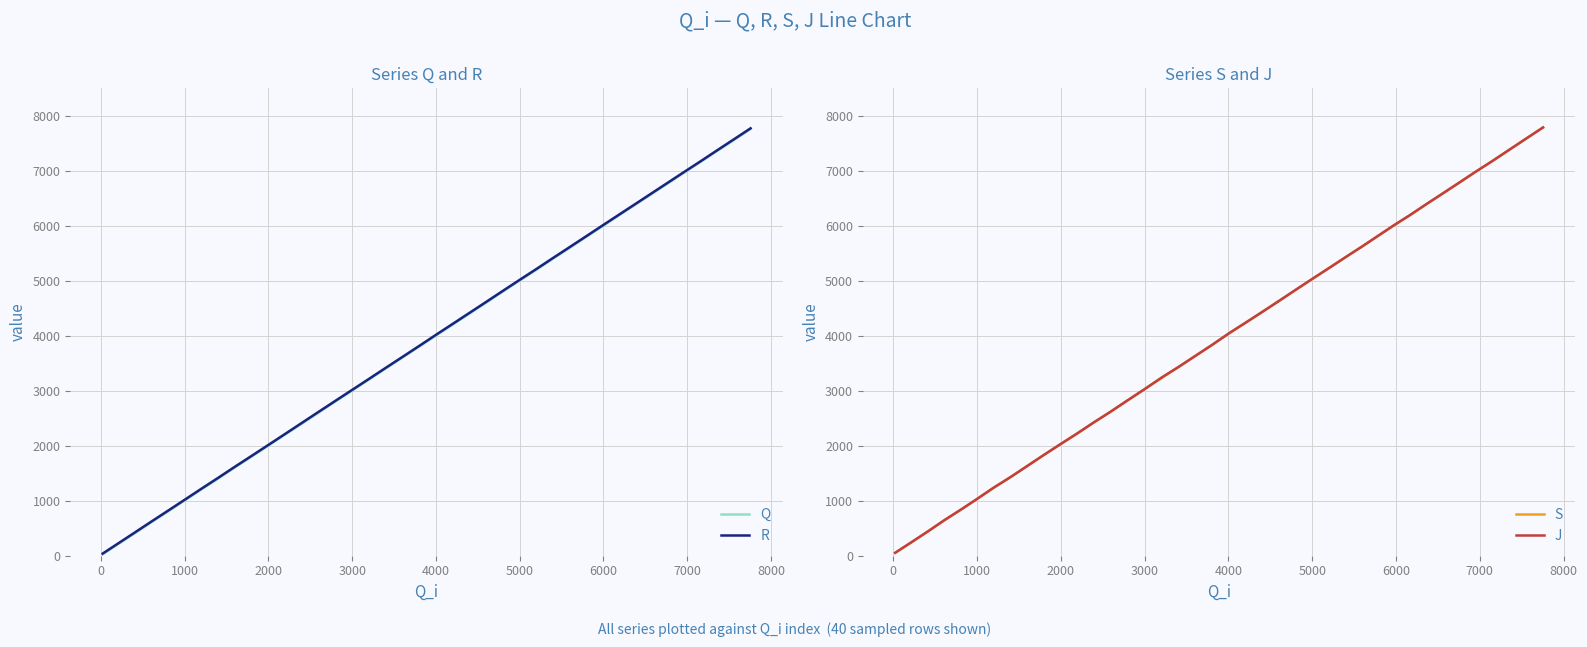

What is the value of the R point at the 4th from the left?

626